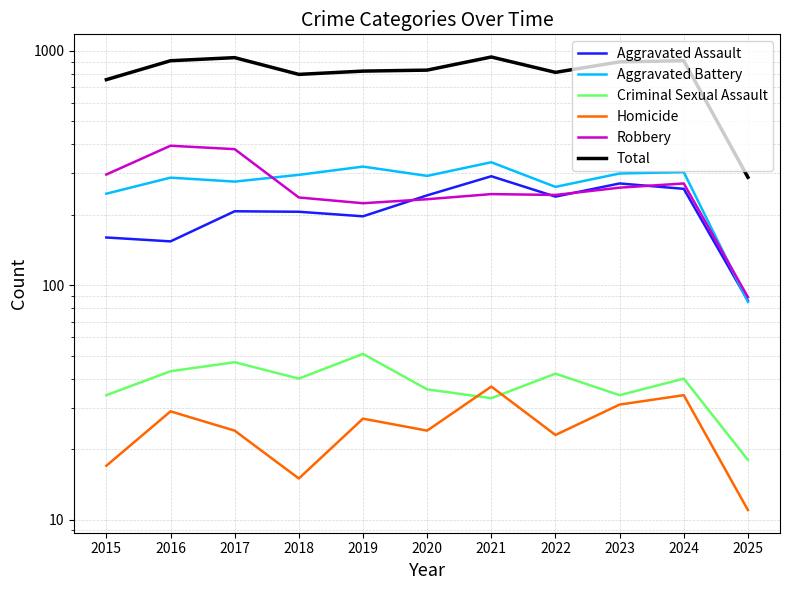

What is the difference between the Homicide values at 2018 and 2016?

14